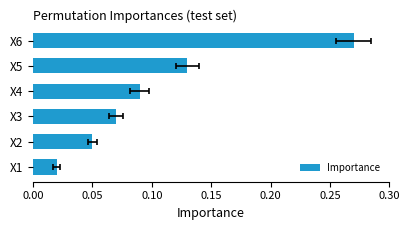

The value at X5 is 0.1. True or false?

True